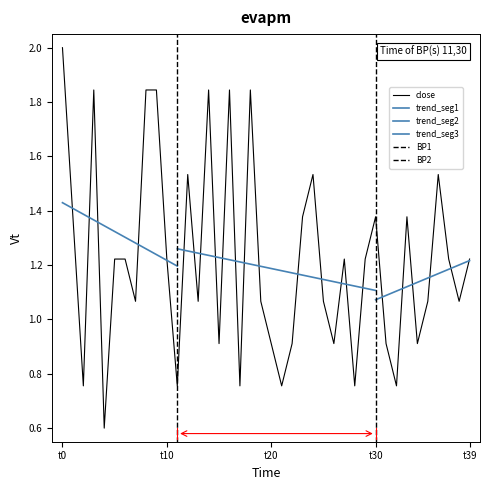

At which label does close first exceed 1?

t0